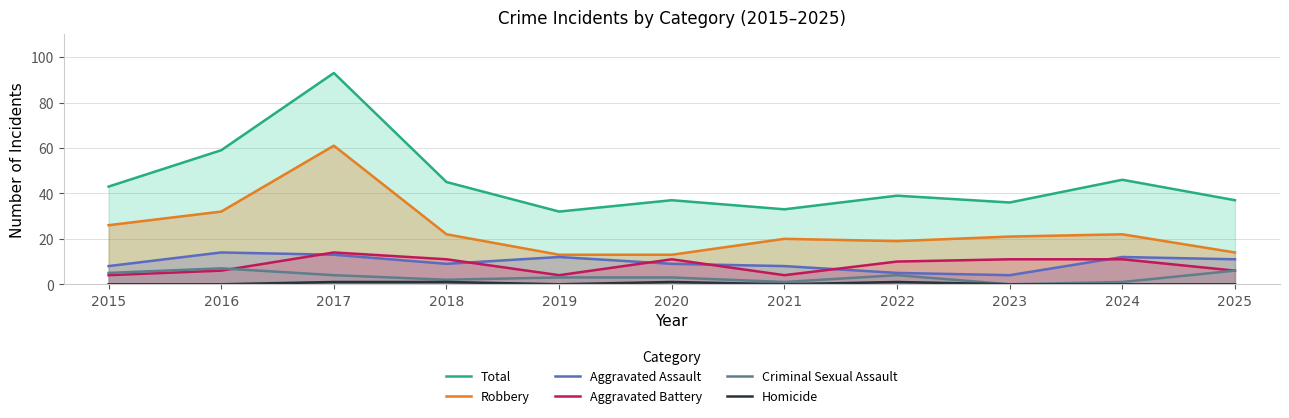

Is it true that Criminal Sexual Assault equals 1 at 2024?

True